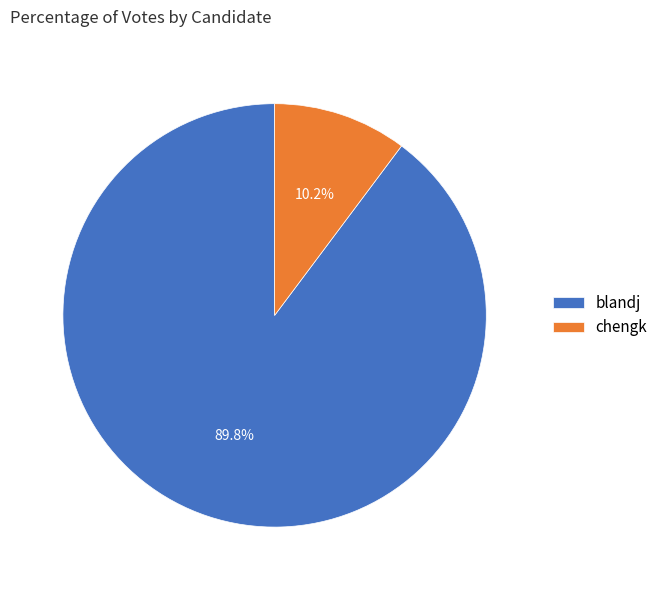

Between blandj and chengk, which is larger?

blandj